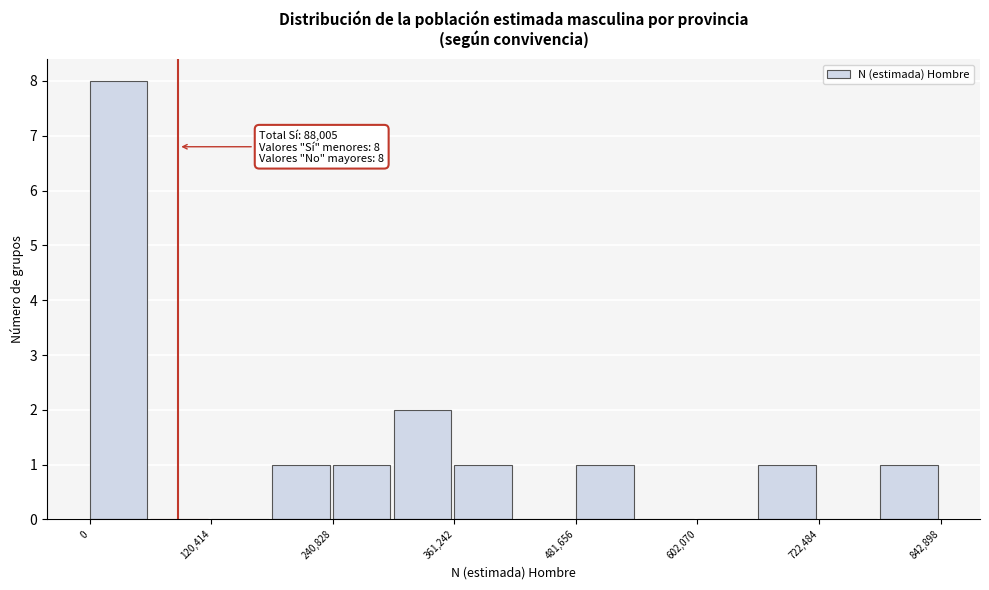

Read against the x-axis, roughly where is the centre of the tallest bar?

20000